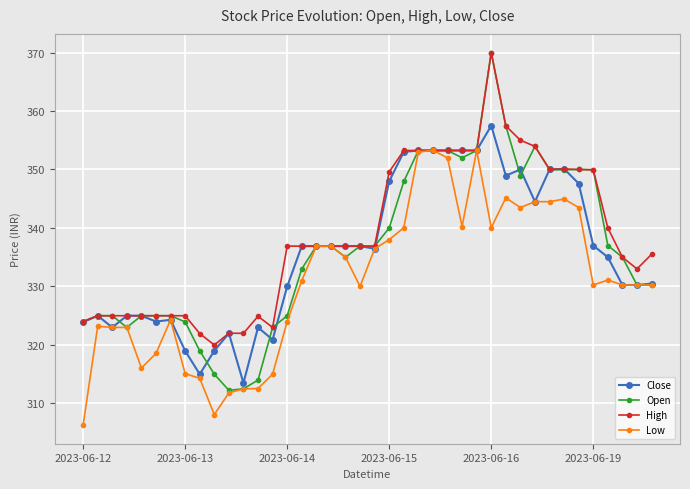

What is the value of the Low point at the 17th from the left?

336.9